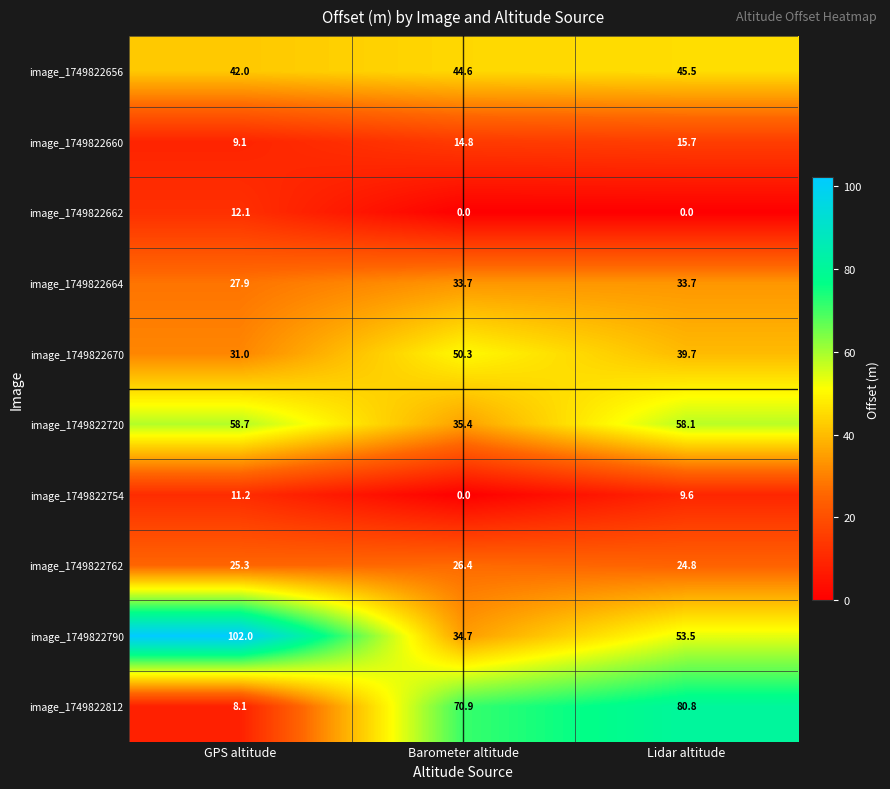

Reading left to right, transcribe all the data shown in this chart.

image_1749822656: GPS altitude=42.0	Barometer altitude=44.6	Lidar altitude=45.5
image_1749822660: GPS altitude=9.1	Barometer altitude=14.8	Lidar altitude=15.7
image_1749822662: GPS altitude=12.1	Barometer altitude=0.0	Lidar altitude=0.0
image_1749822664: GPS altitude=27.9	Barometer altitude=33.7	Lidar altitude=33.7
image_1749822670: GPS altitude=31.0	Barometer altitude=50.3	Lidar altitude=39.7
image_1749822720: GPS altitude=58.7	Barometer altitude=35.4	Lidar altitude=58.1
image_1749822754: GPS altitude=11.2	Barometer altitude=0.0	Lidar altitude=9.6
image_1749822762: GPS altitude=25.3	Barometer altitude=26.4	Lidar altitude=24.8
image_1749822790: GPS altitude=102.0	Barometer altitude=34.7	Lidar altitude=53.5
image_1749822812: GPS altitude=8.1	Barometer altitude=70.9	Lidar altitude=80.8